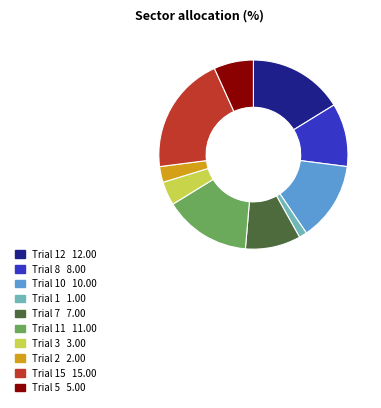

Does any single category account for the majority?

No